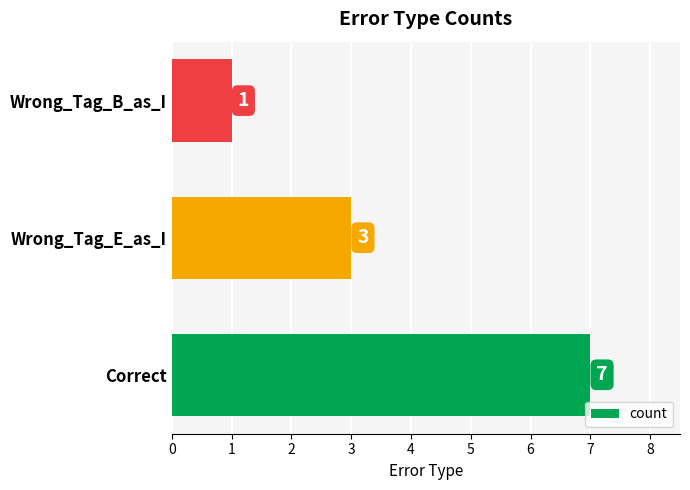

The chart shows a value of 3 at Wrong_Tag_E_as_I. True or false?

True